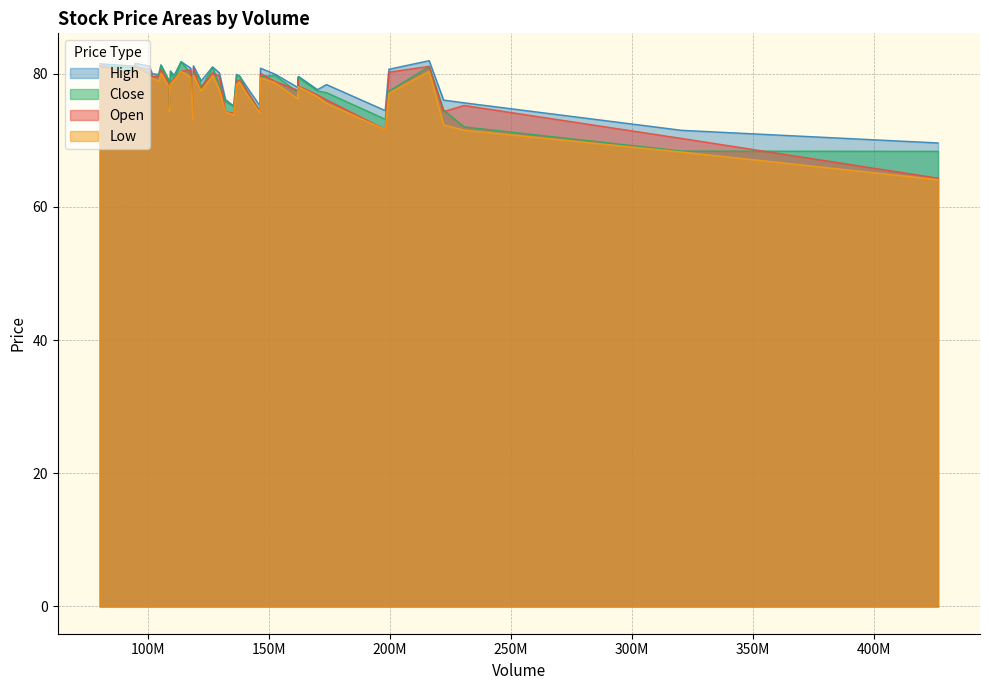

True or false: Open and High intersect in this chart.

False